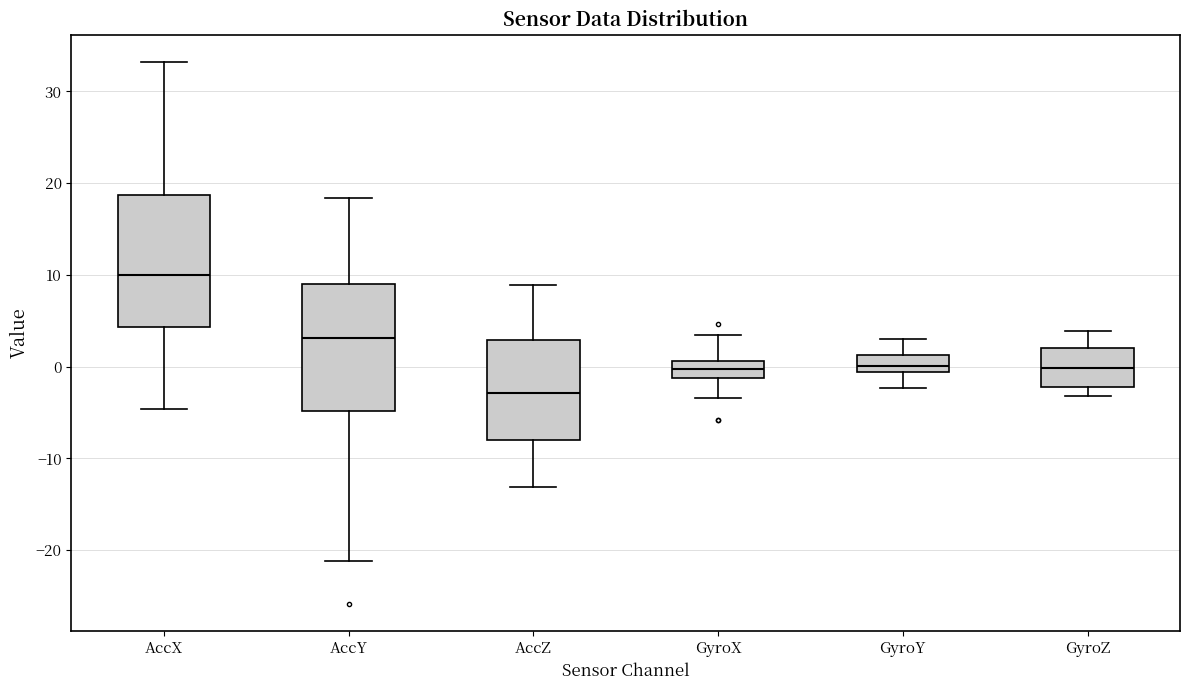

Reading left to right, transcribe this box plot: for each box, give where its median line is, the range the box spans, and where its two whiskers end, as read against the y-axis. The values are not printed on the chart, so give them approximately, as read against the axis.

AccX: median 10, box 4 to 19, whiskers -5 to 33
AccY: median 3, box -5 to 9, whiskers -21 to 18
AccZ: median -3, box -8 to 3, whiskers -13 to 9
GyroX: median 0, box -1 to 1, whiskers -3 to 3
GyroY: median 0, box -1 to 1, whiskers -2 to 3
GyroZ: median 0, box -2 to 2, whiskers -3 to 4